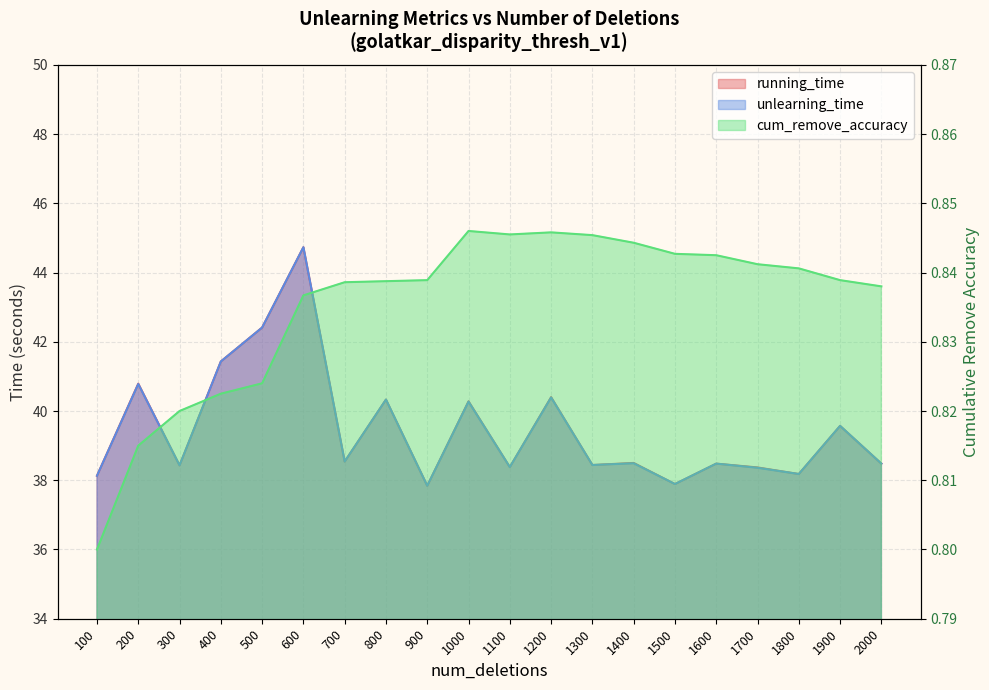

True or false: running_time and cum_remove_accuracy intersect in this chart.

False